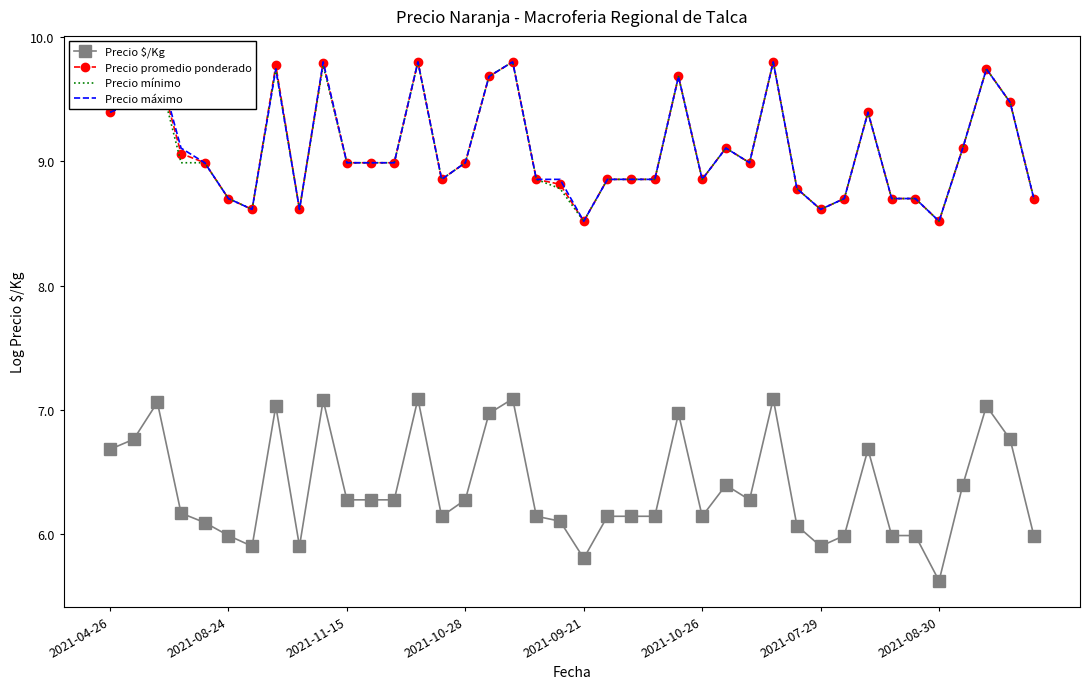

True or false: Precio mínimo has a value of 3.8 at 2021-07-29.

False